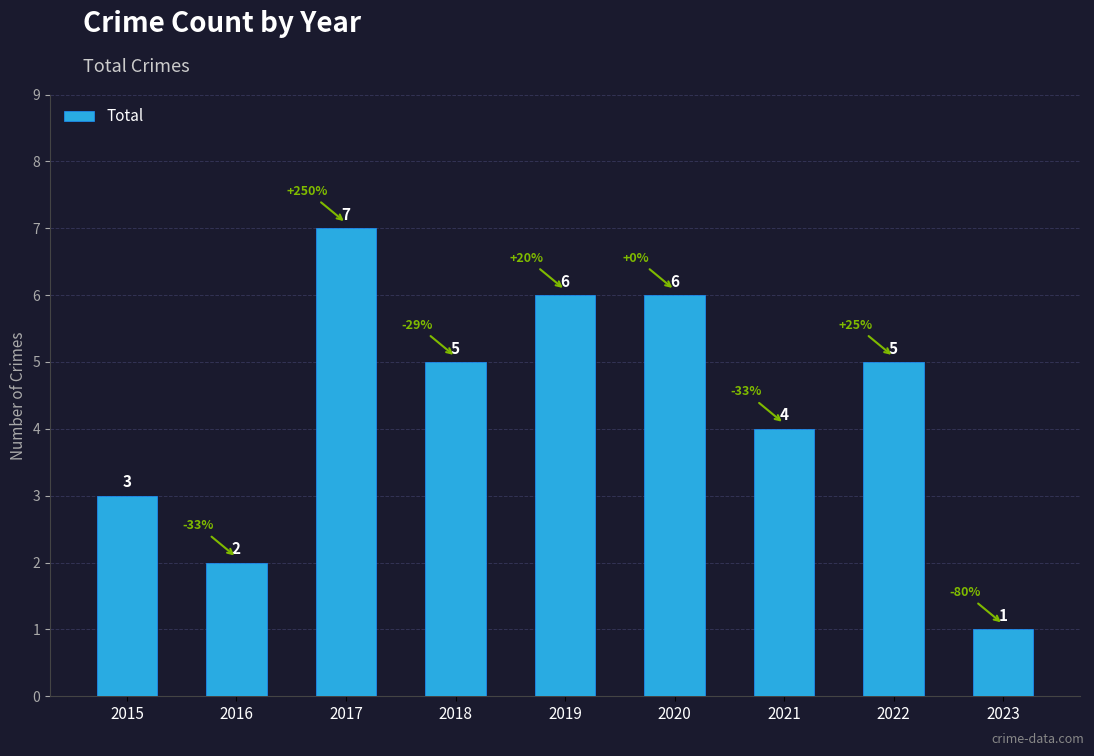

Which label corresponds to the smallest value in the chart?

2023